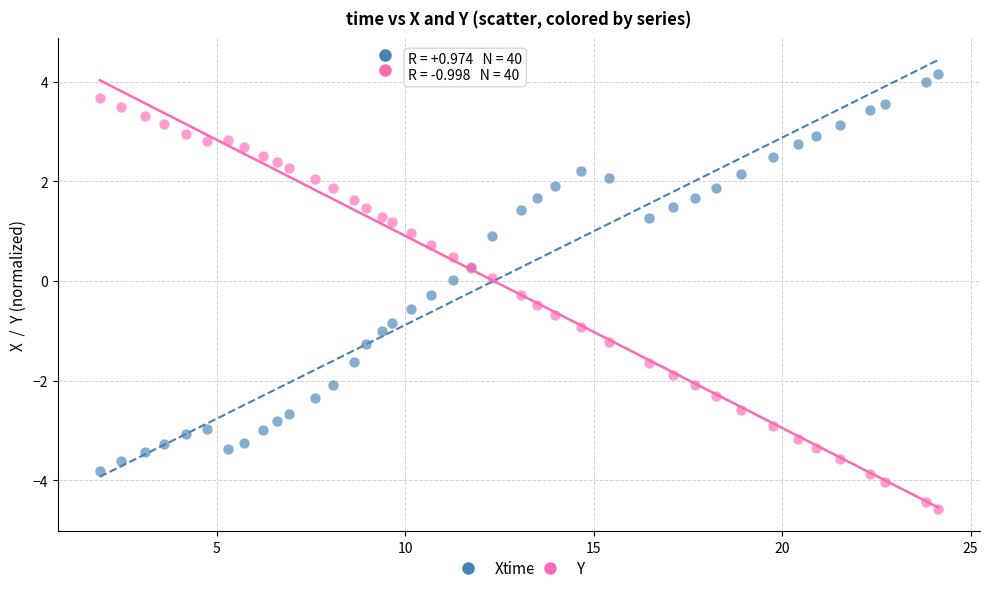

Which series reaches the minimum Y coordinate?

Y